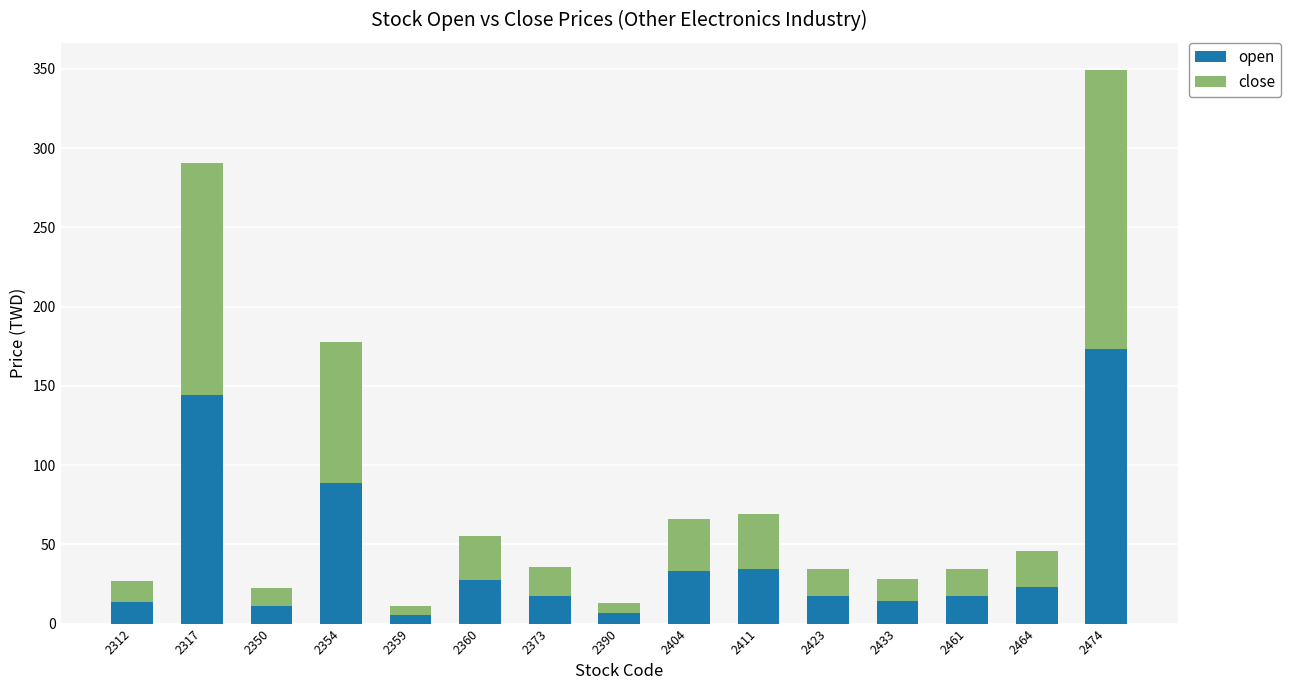

Which category has the highest value in the open series?

2474